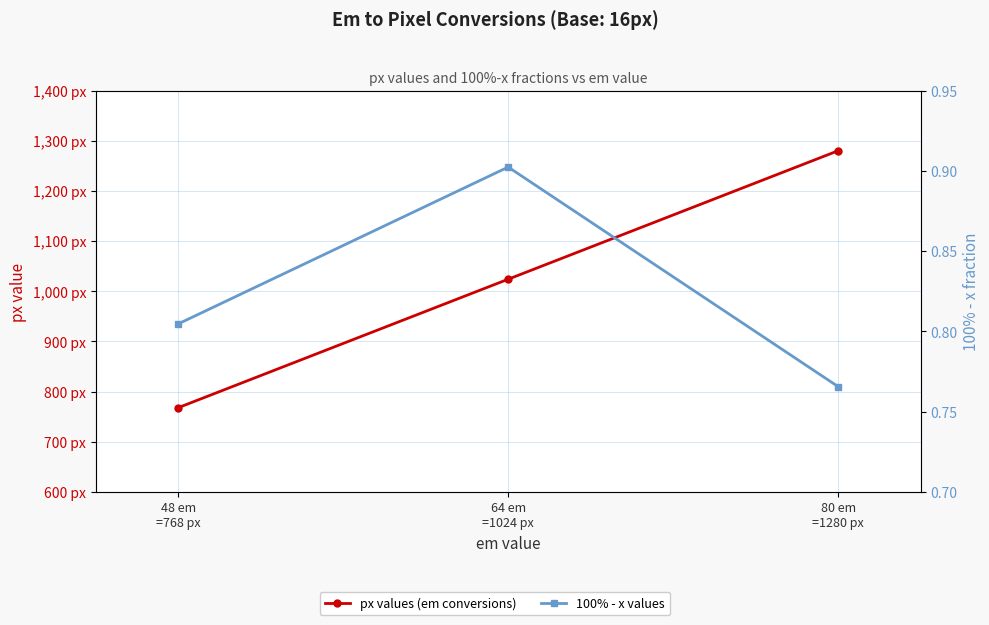

Reading left to right, what are all the values shown in this chart?

px values (em conversions): 768.0	1024.0	1280.0
100% - x values: 0.8	0.9	0.8